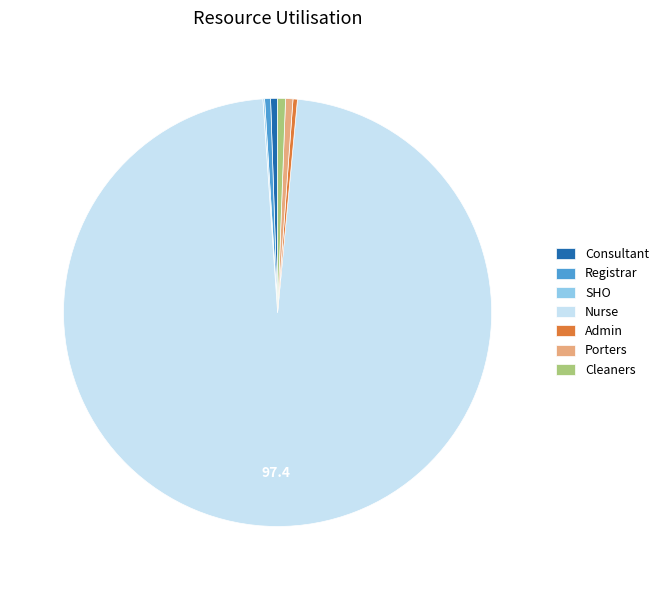

Do Consultant and Admin together represent more than half of the pie?

No